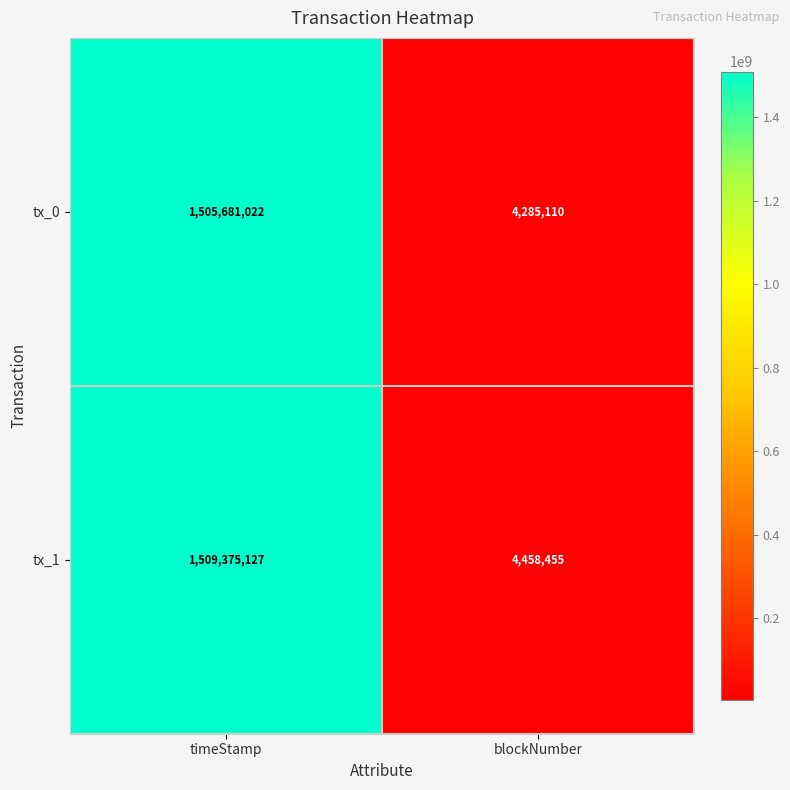

True or false: tx_1 has a value of 1509375127 at timeStamp.

True